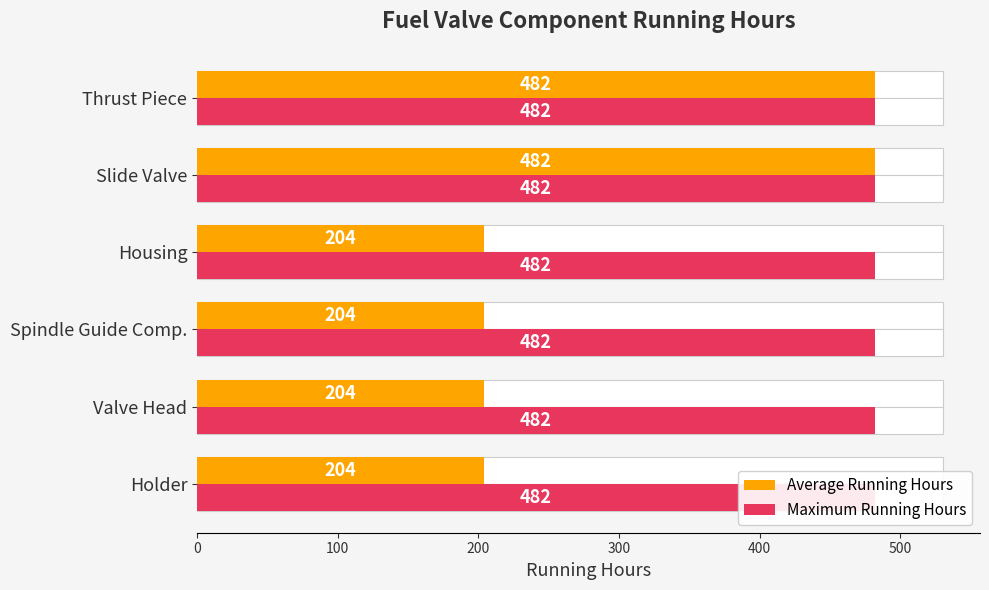

What is the lowest value of the Average Running Hours series?

204.0